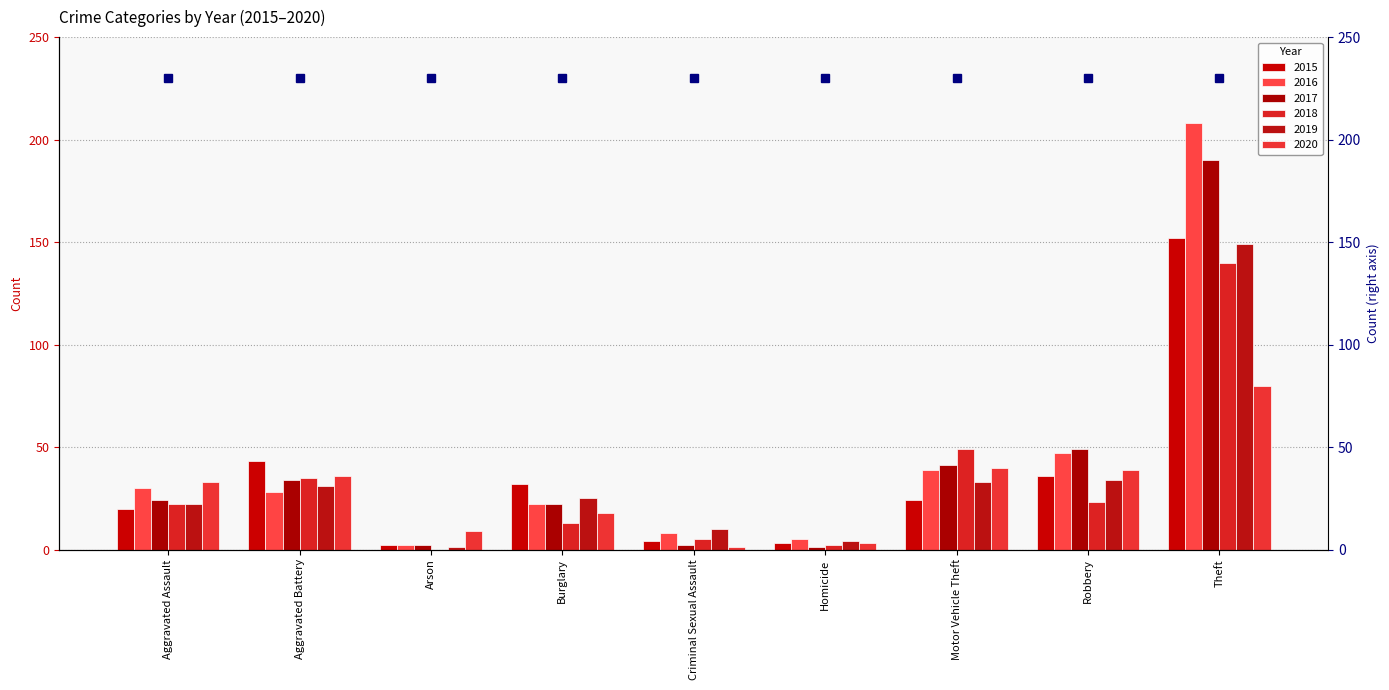

What is the sum of all 2017 values?

365